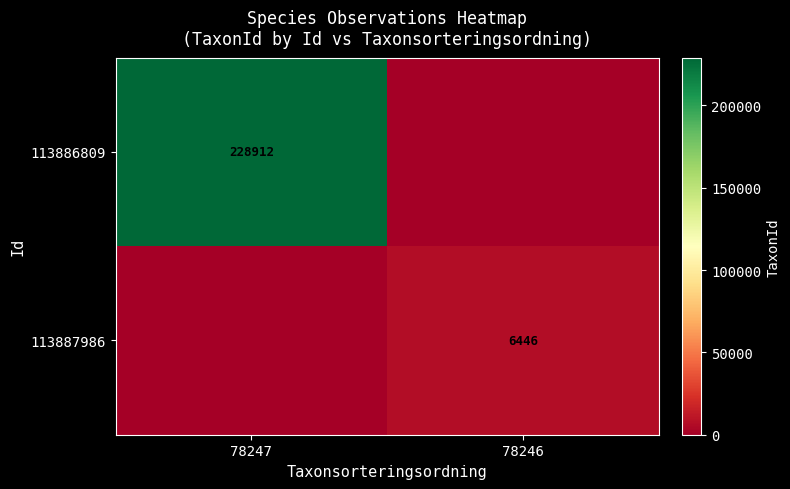

Is it true that 113886809 equals 316329 at 78247?

False